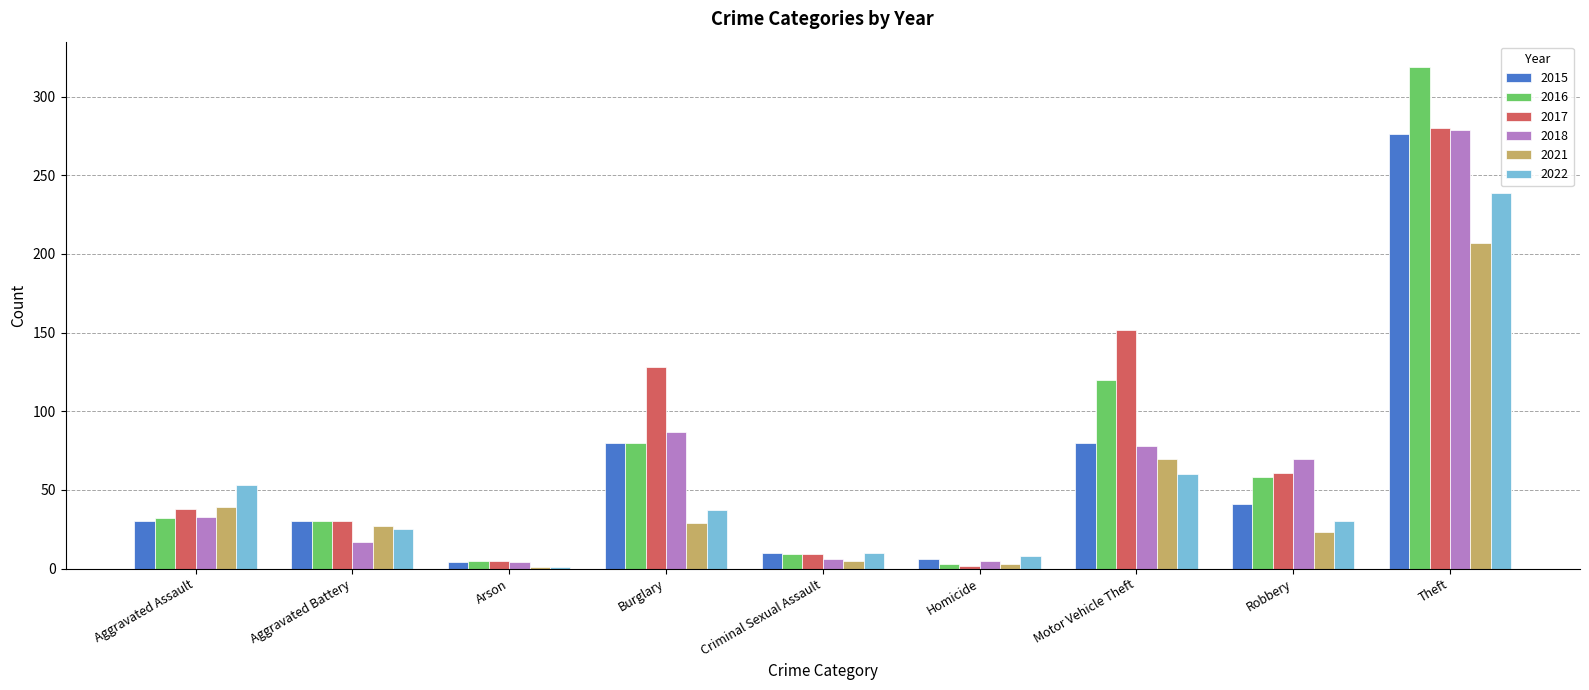

True or false: 2015 has a value of 30 at Aggravated Assault.

True